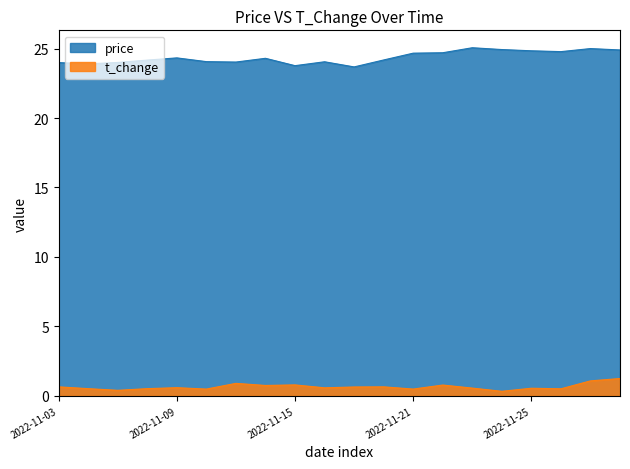

Count the number of categories in the chart.

20